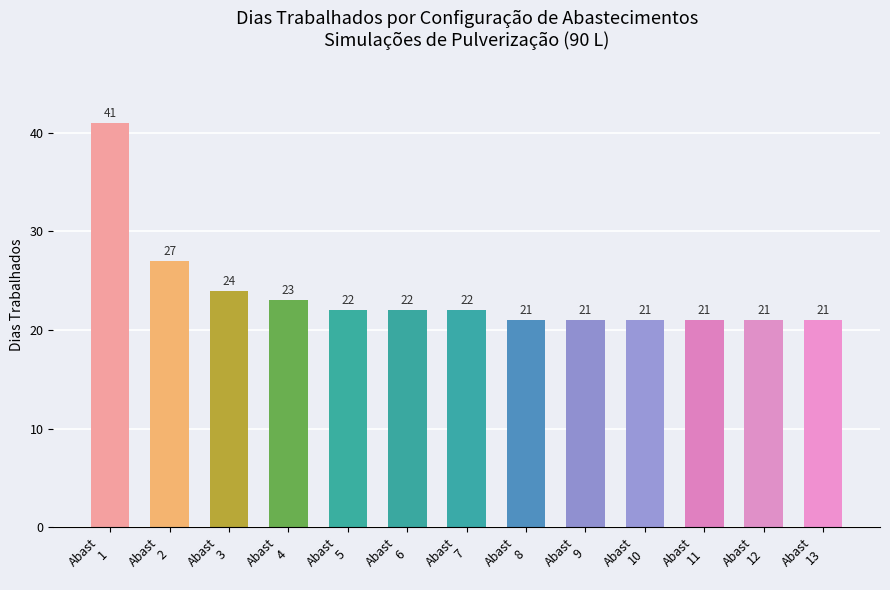

What is the value of the 7th bar from the left?

22